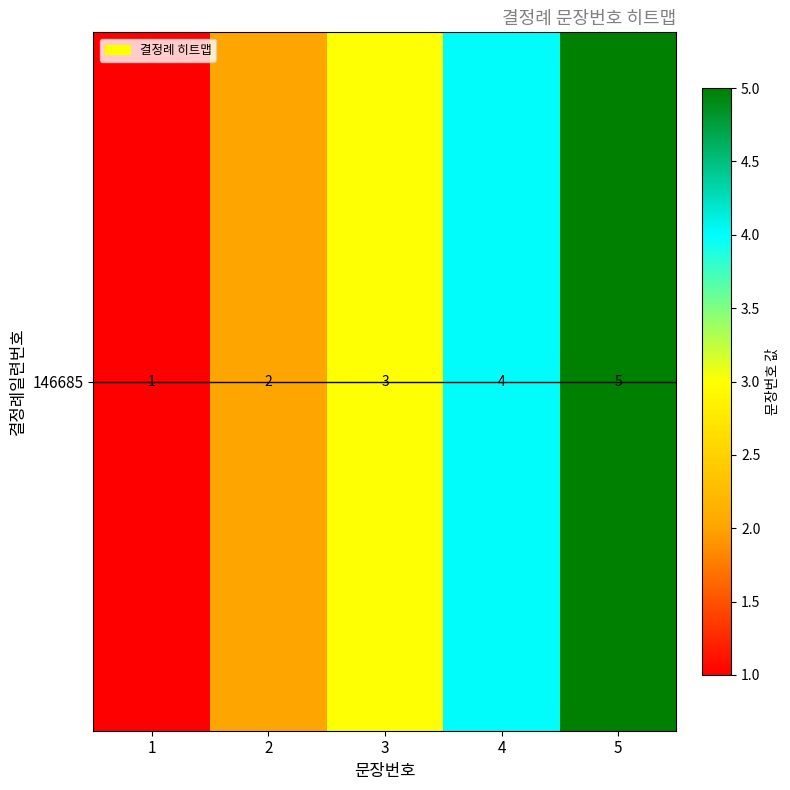

What is the minimum value shown in the chart?

1